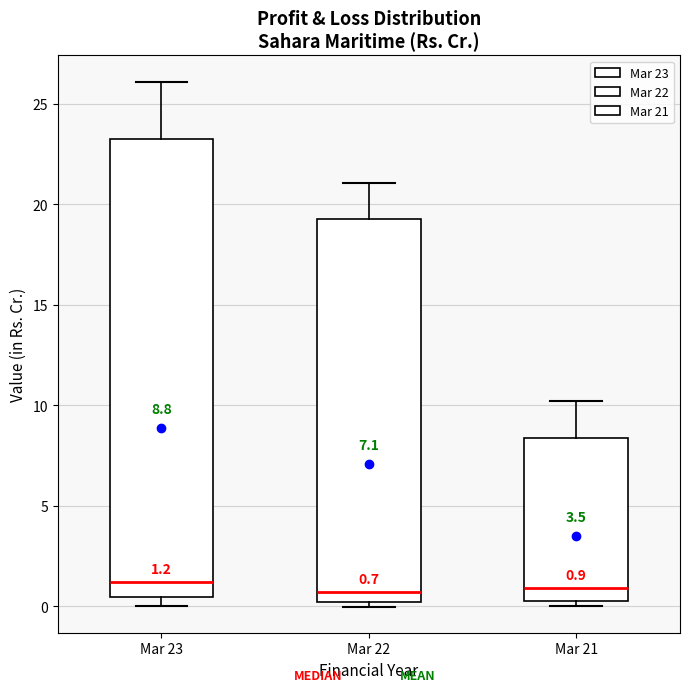

Which box is the tallest, from its lower edge to its upper edge?

Mar 23